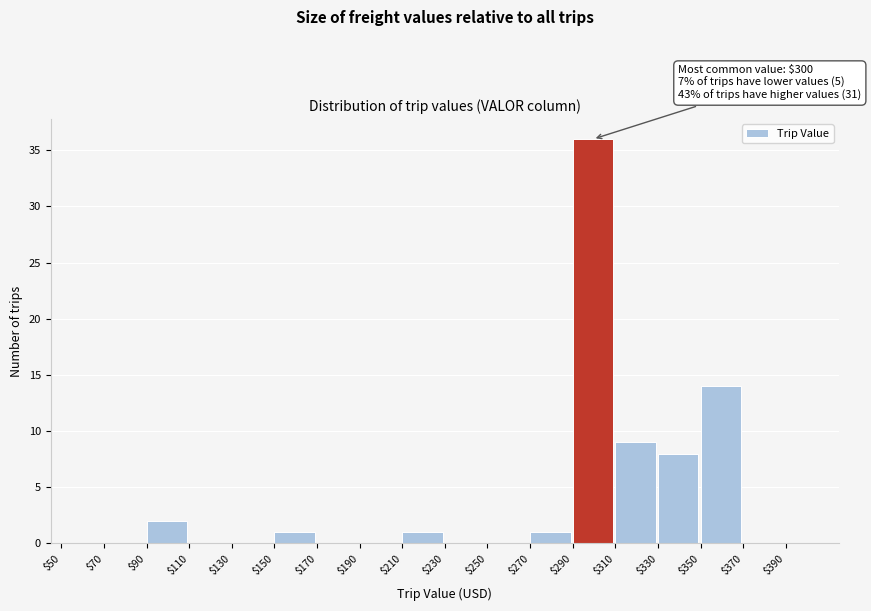

Over which range of the x-axis is the bar tallest?

290 to 310